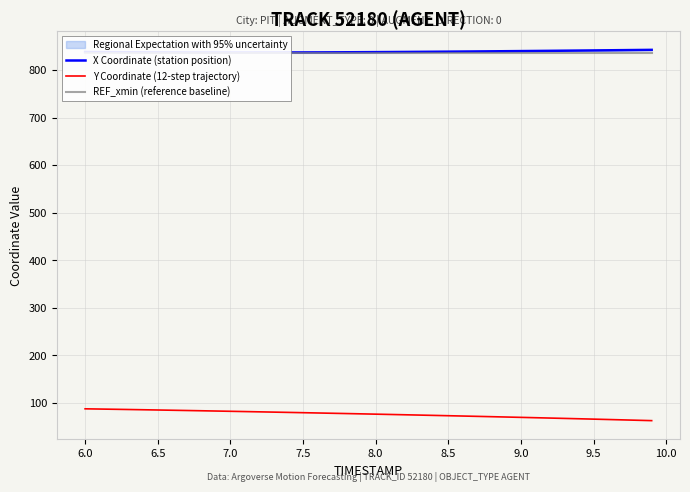

What is the highest value of the Y Coordinate (12-step trajectory) series?

87.9